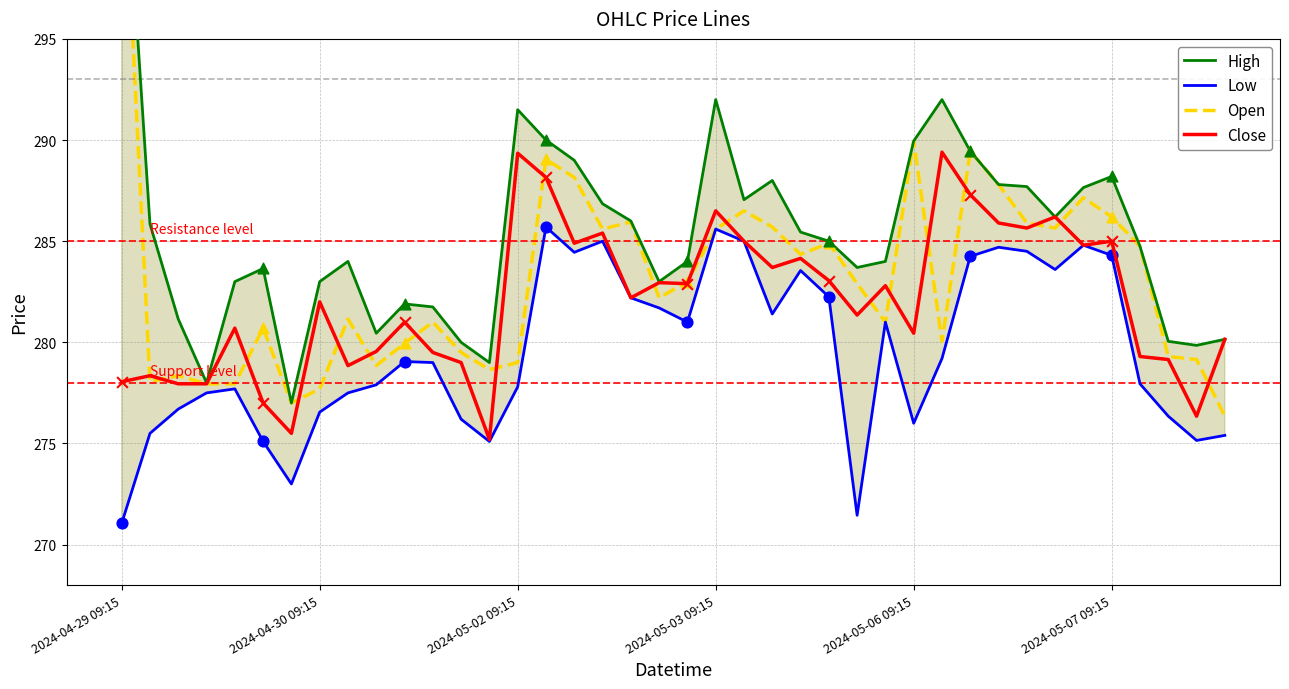

At how many categories does at least one series exceed 276?

40